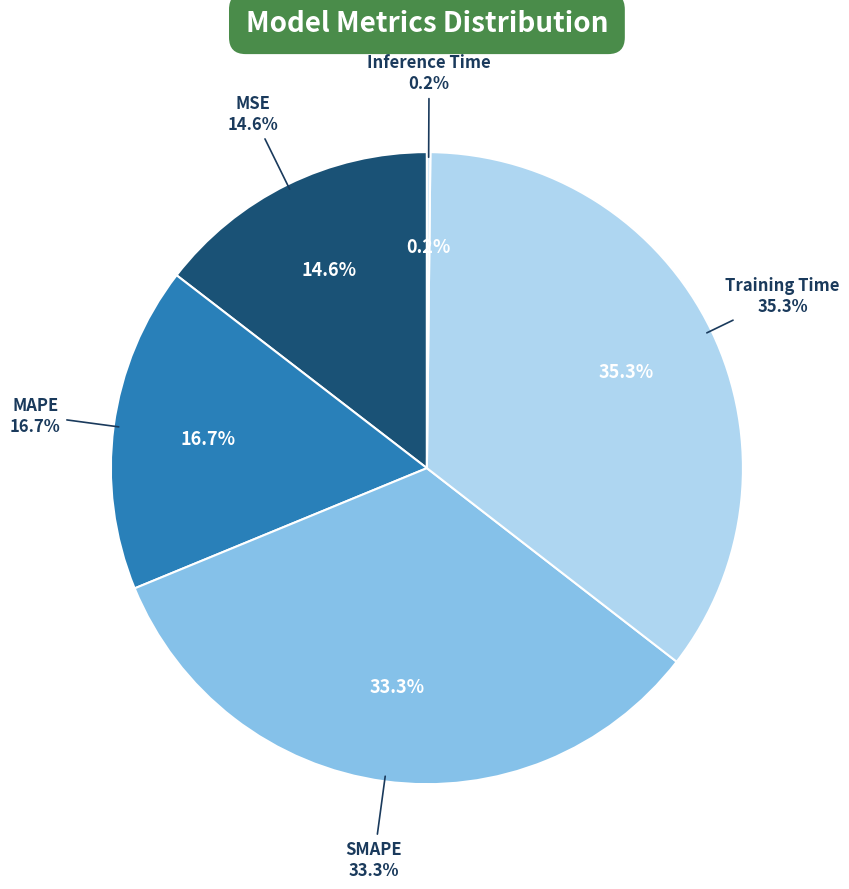

Rank the categories by value from highest to lowest.

Training Time, SMAPE, MAPE, MSE, Inference Time